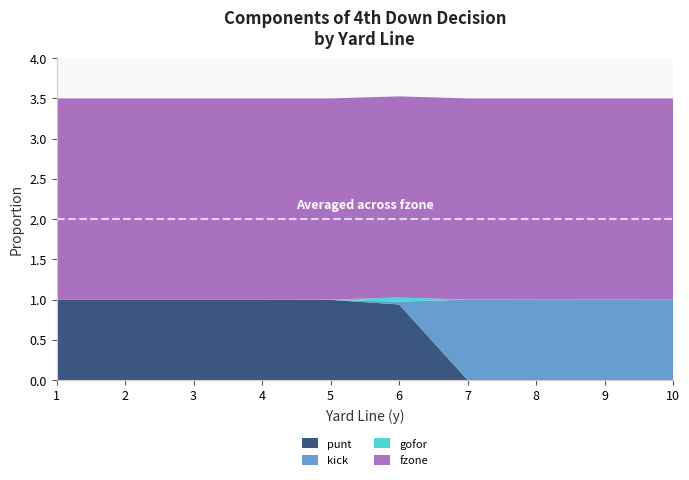

Reading right to left, what are all the values shown in this chart?

punt: 0.0	0.0	0.0	0.0	0.9	1.0	1.0	1.0	1.0	1.0
kick: 1.0	1.0	1.0	1.0	0.0	0.0	0.0	0.0	0.0	0.0
gofor: 0.0	0.0	0.0	0.0	0.1	0.0	0.0	0.0	0.0	0.0
fzone: 2.5	2.5	2.5	2.5	2.5	2.5	2.5	2.5	2.5	2.5